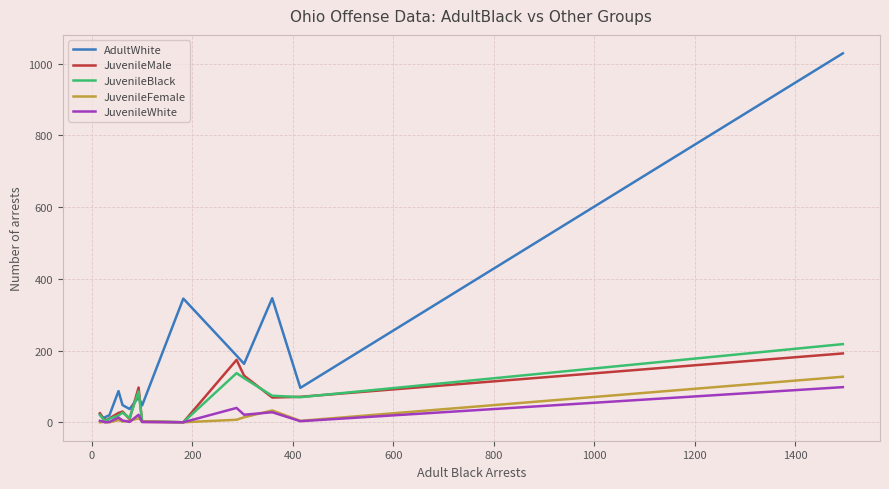

Which series has the largest total across all categories?

AdultWhite